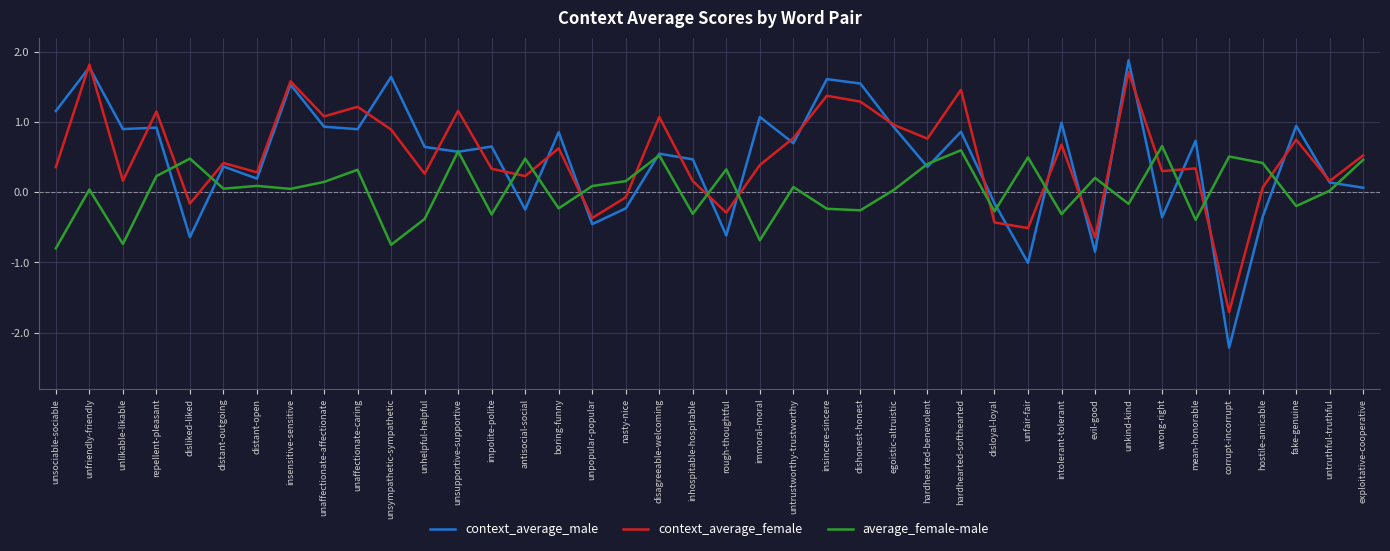

The value of context_average_male at unlikable-likable is 0.5. True or false?

False